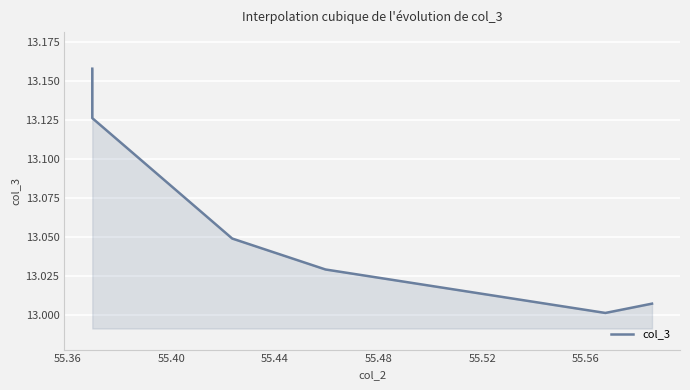

What is the difference between the maximum and minimum values?

0.2